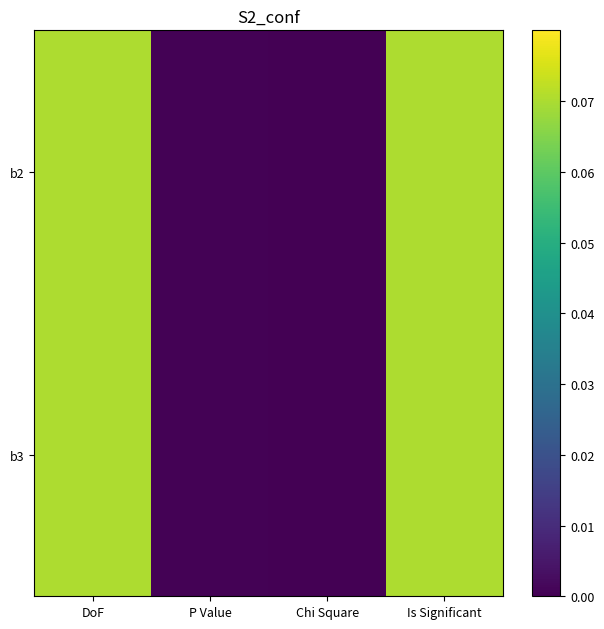

Count the number of categories in the chart.

4